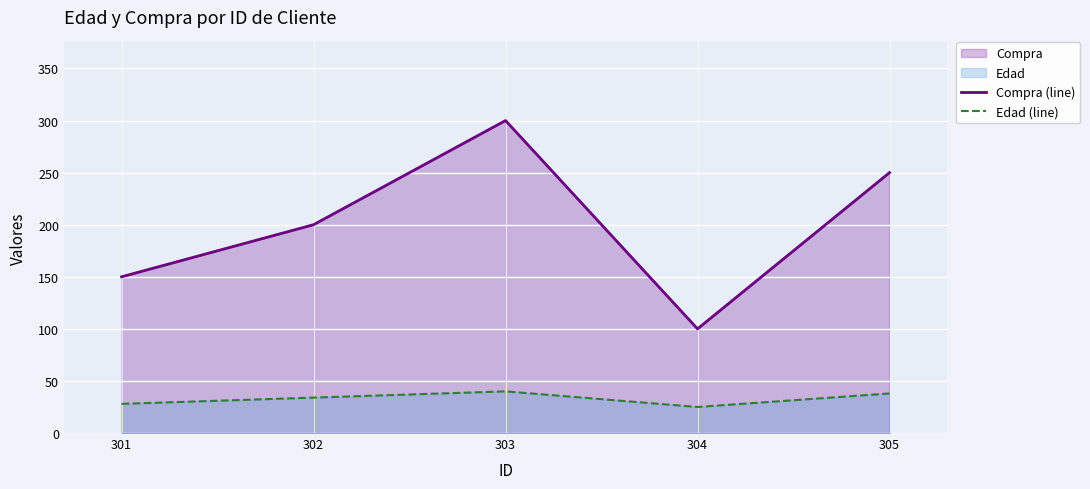

Which series has the largest total across all categories?

Compra (line)